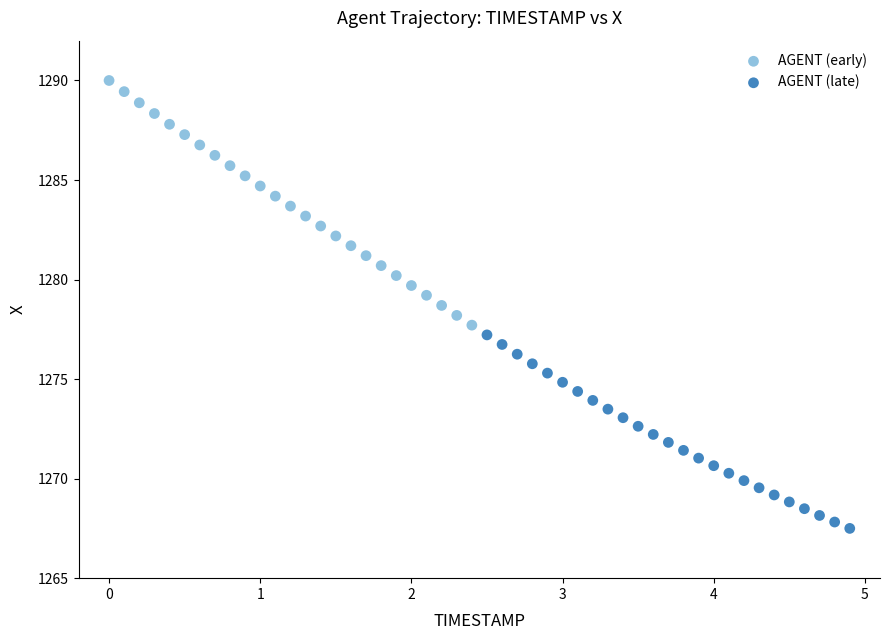

Which series contains the highest Y value?

AGENT (early)